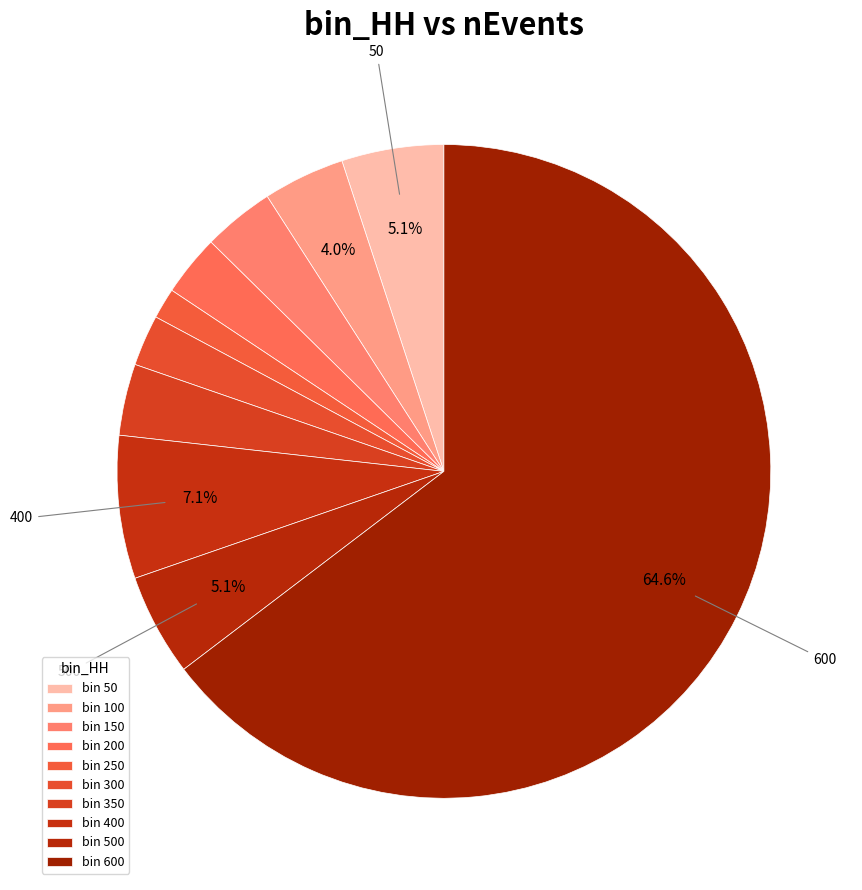

Which slice is the largest?

600